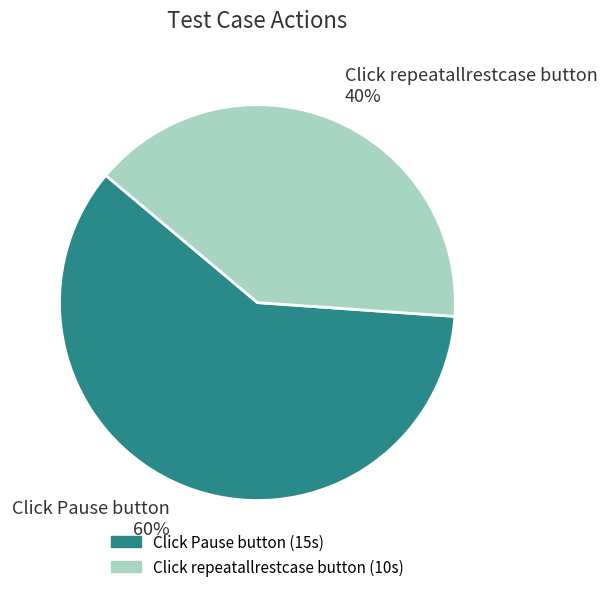

Is the sum of Click Pause button and Click repeatallrestcase button greater than half?

Yes